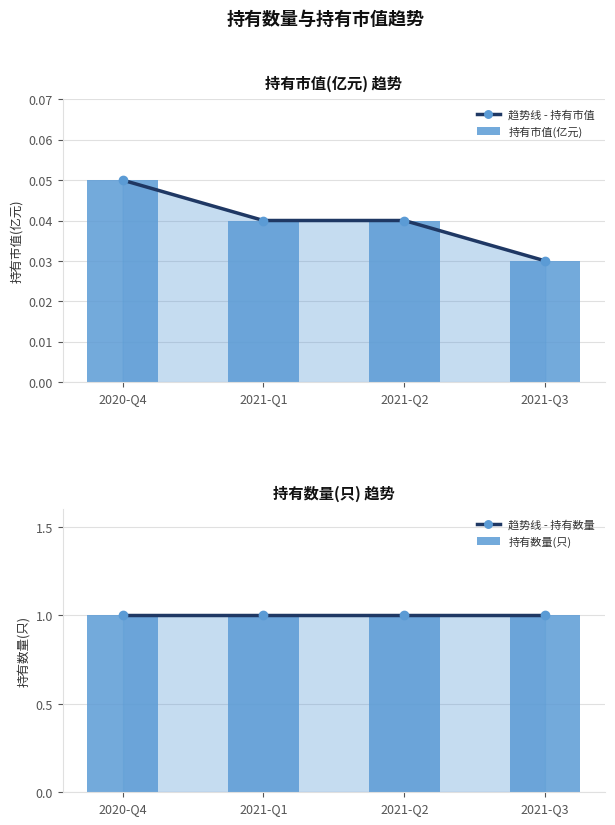

How many series are shown in this chart?

4